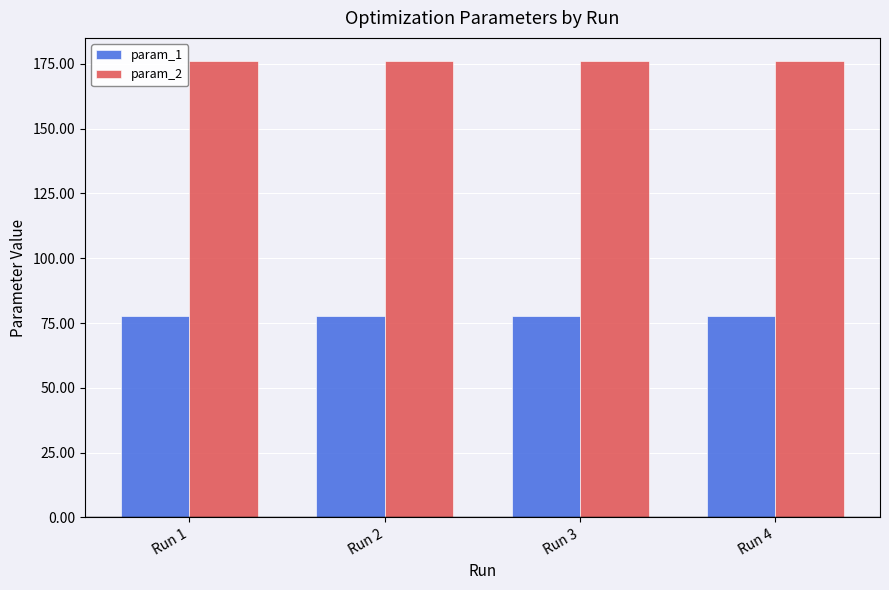

Is it true that param_2 equals 37.6 at Run 2?

False